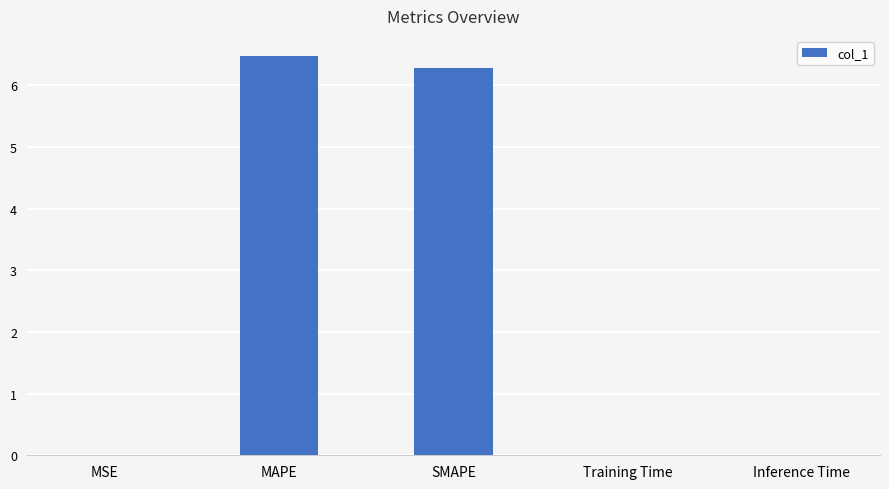

What is the sum of all values?

12.8